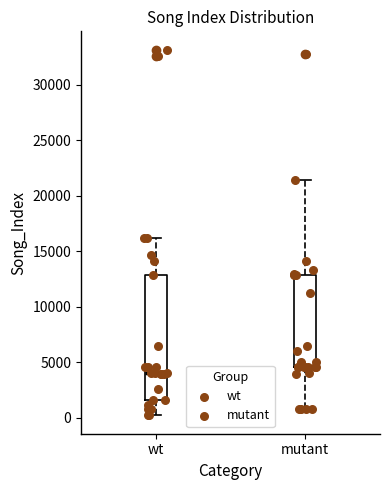

Which box is the tallest, from its lower edge to its upper edge?

wt